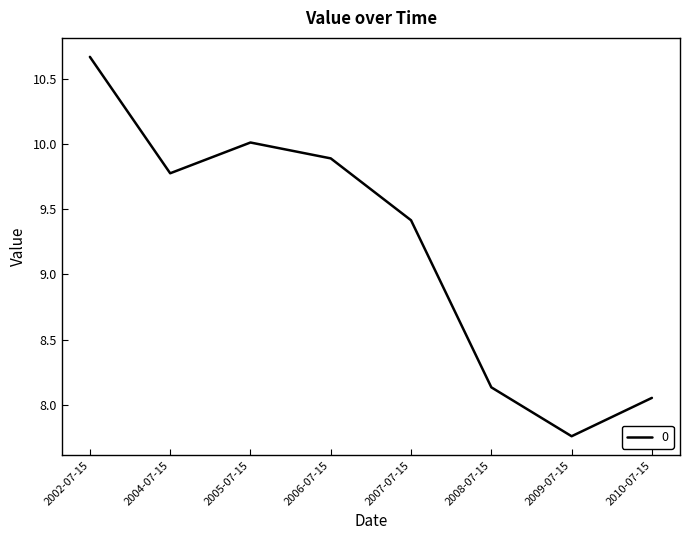

True or false: the data has more than 2 interior local peaks.

False